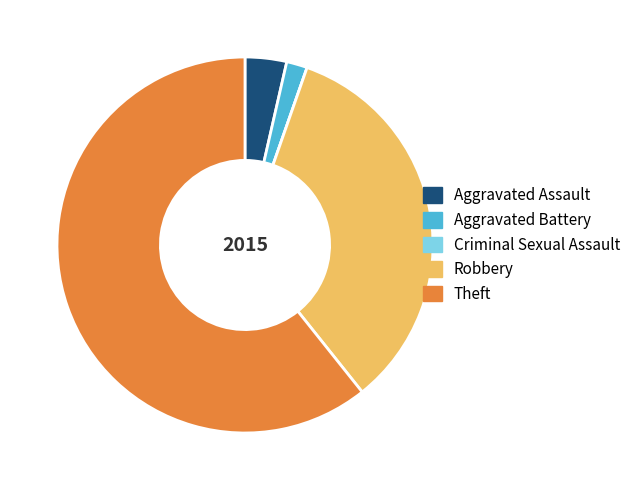

What is the largest slice in the pie chart?

Theft